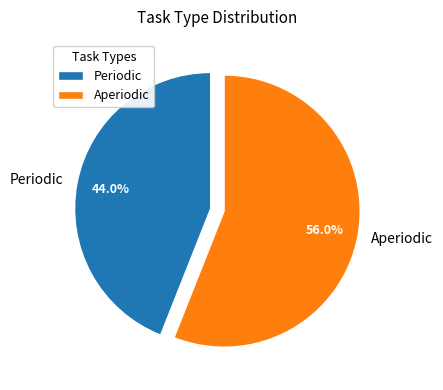

Is it true that Aperiodic is 56% of the pie?

True